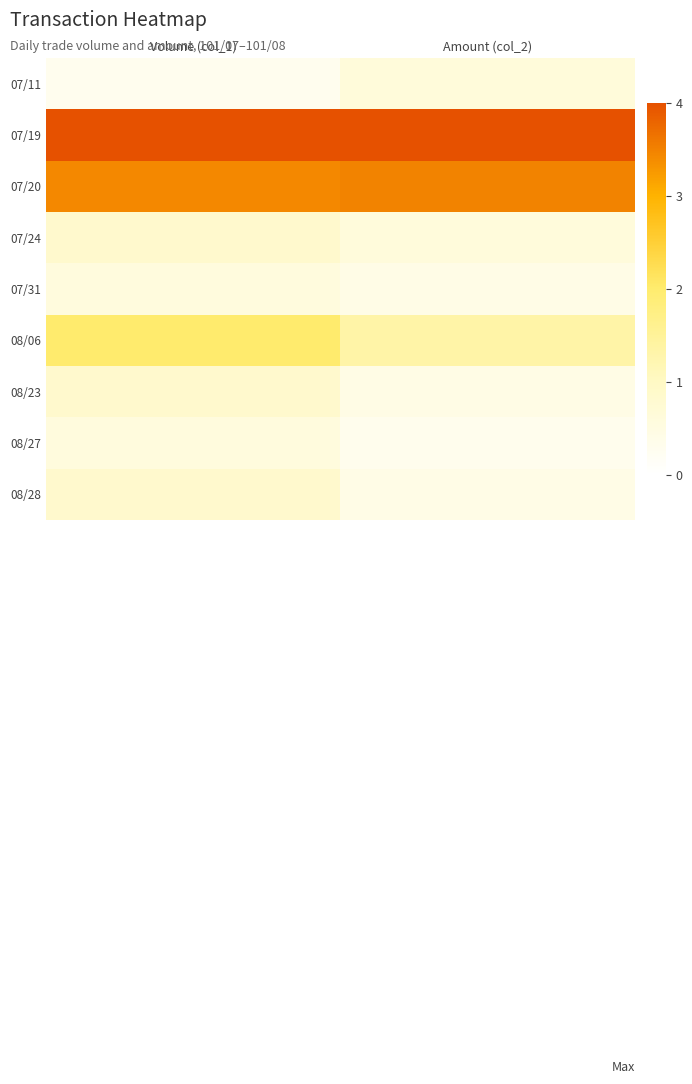

Rank the series at Volume (col_1) from lowest to highest value.

07/11, 07/31, 08/27, 07/24, 08/23, 08/28, 08/06, 07/20, 07/19